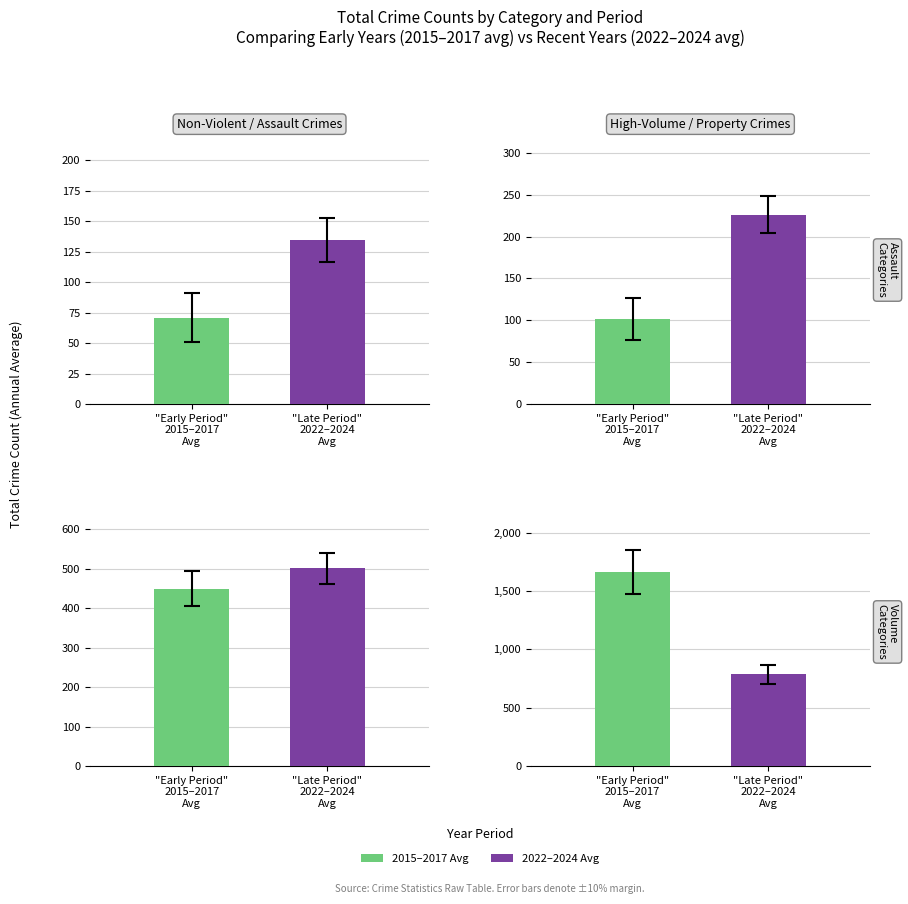

Count the number of data series in this chart.

2